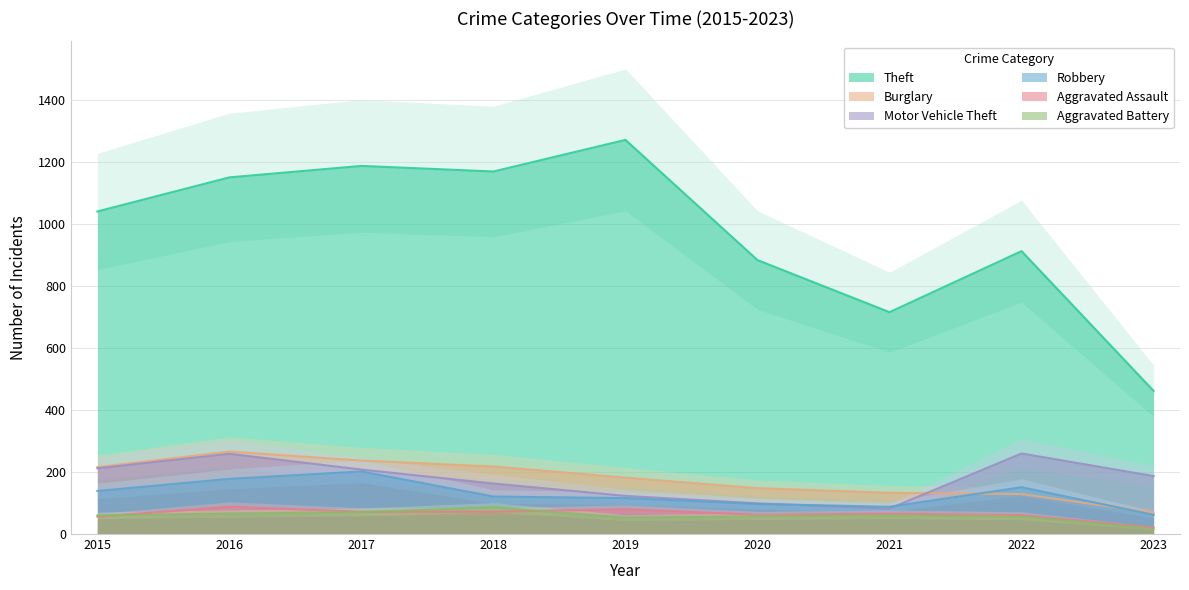

List the series in order of their peak value, highest first.

Theft, Burglary, Motor Vehicle Theft, Robbery, Aggravated Assault, Aggravated Battery